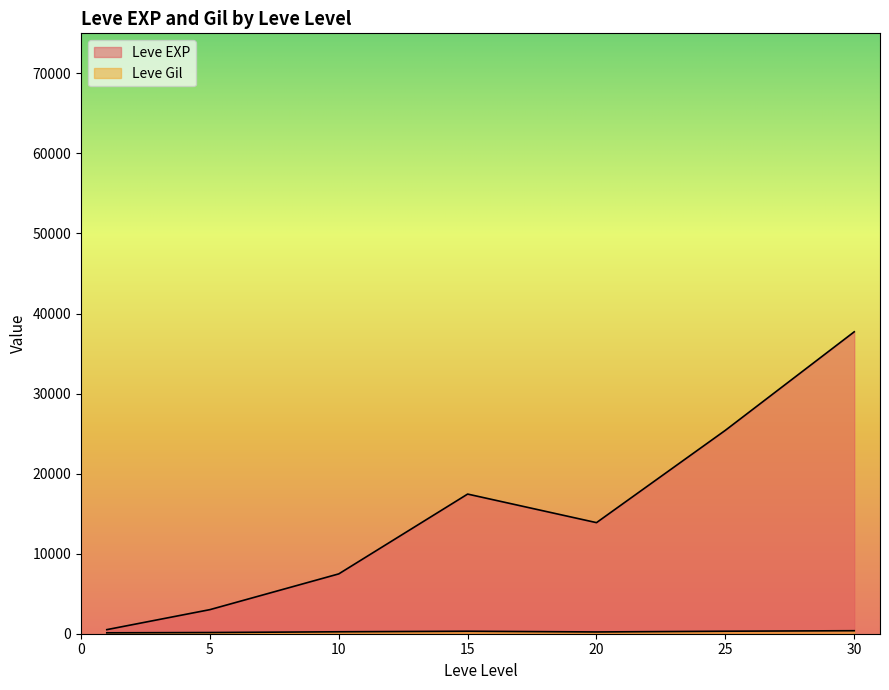

Which series ends up on top after the final intersection of Leve EXP and Leve Gil?

Leve EXP